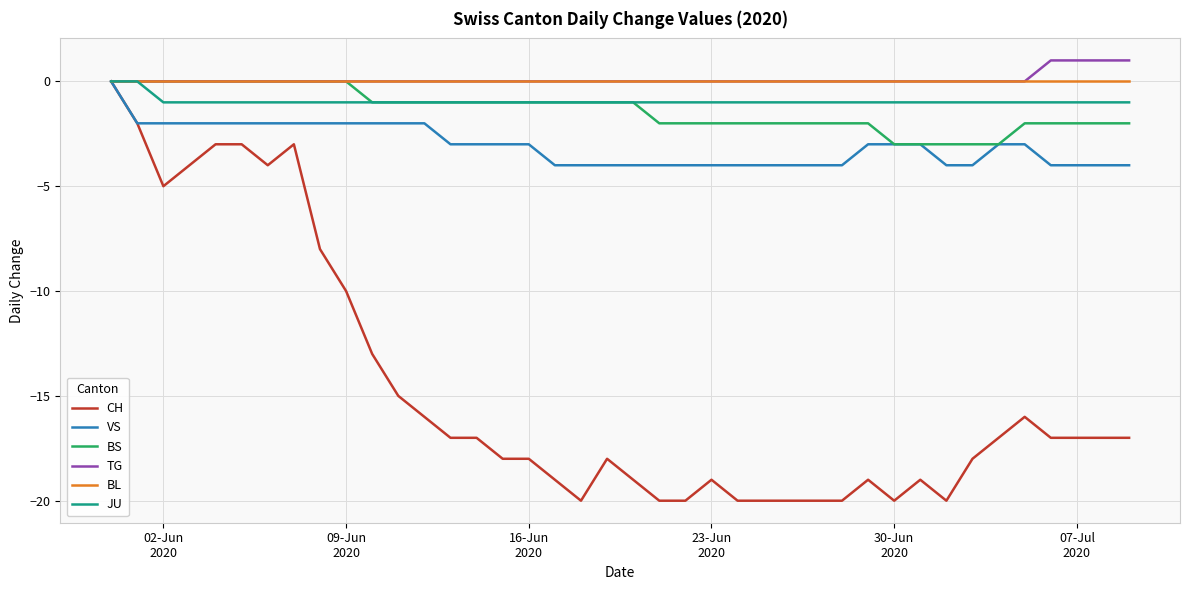

What is the sum of all TG values?

4